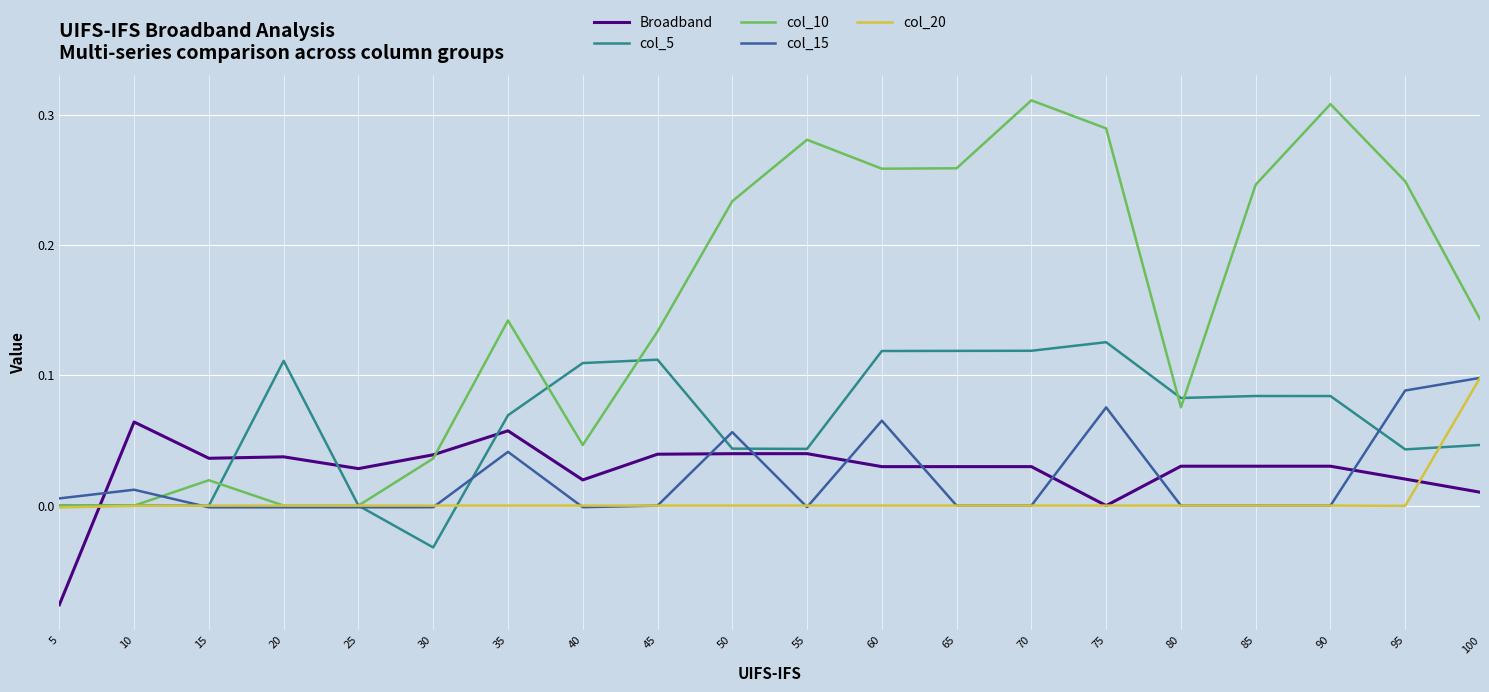

How many categories are shown in the chart?

20